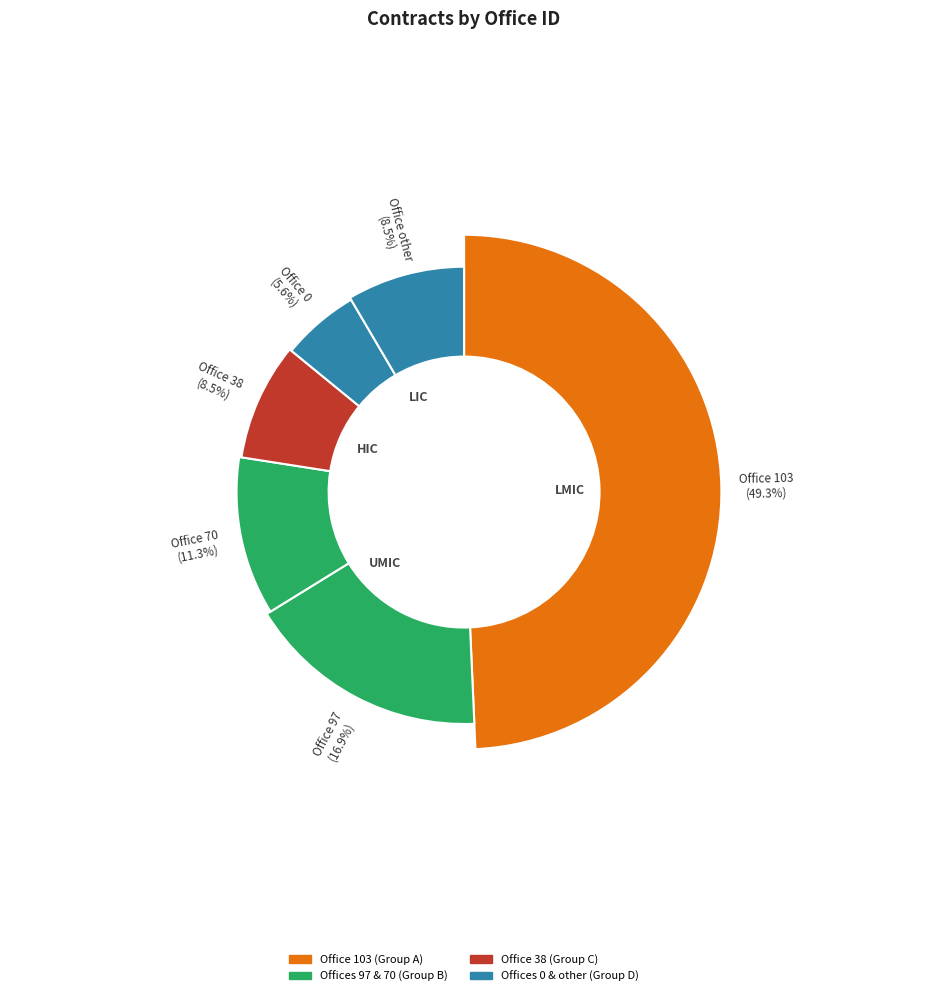

Which category has the smallest portion of the pie?

office_0